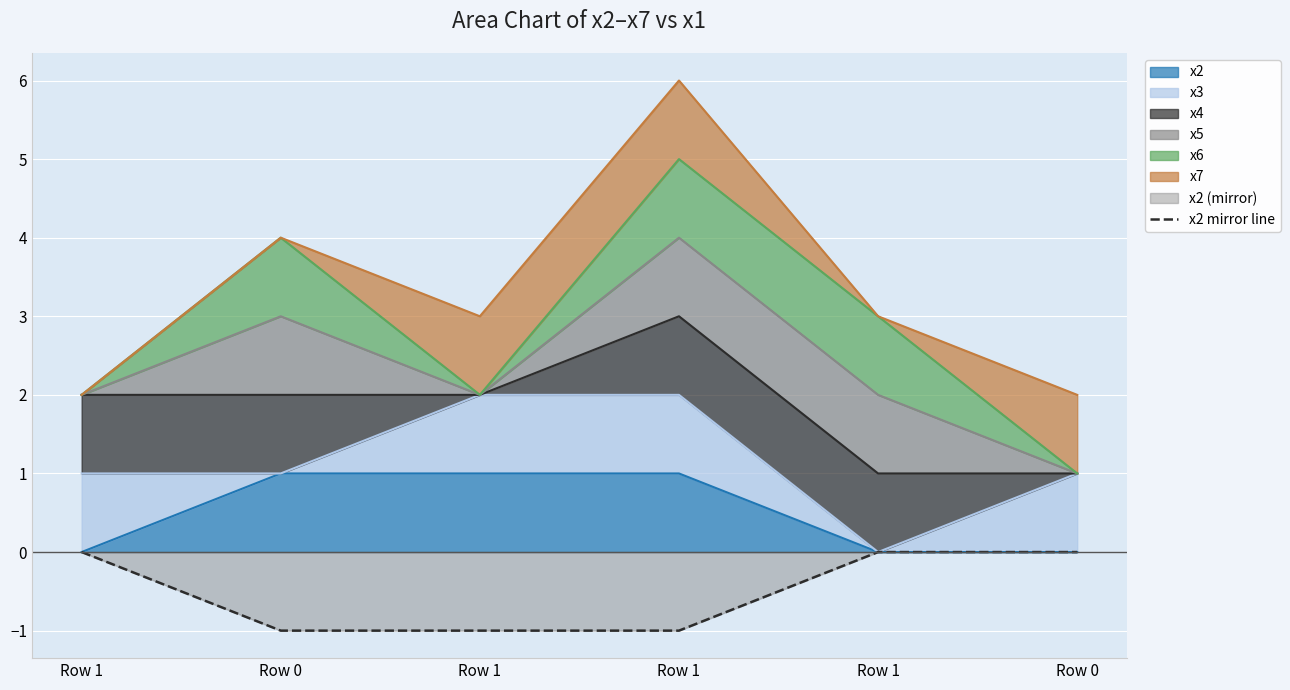

Reading left to right, what are all the values shown in this chart?

0	-1	-1	-1	0	0